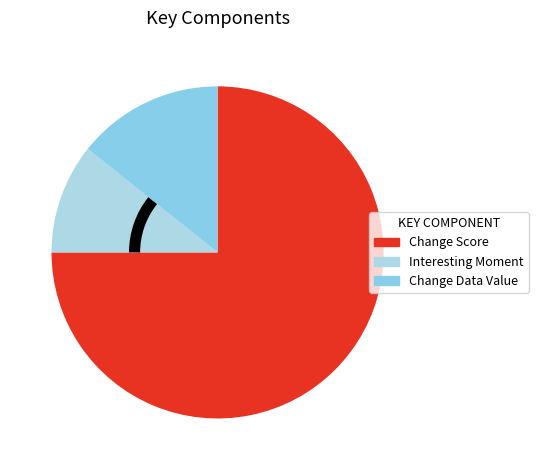

Which slice is the smallest?

Interesting Moment